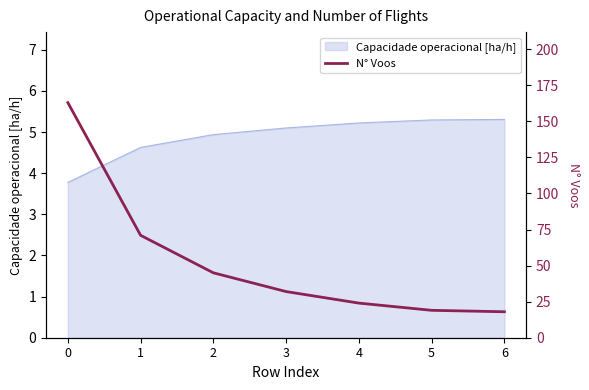

What is the greatest value displayed?

163